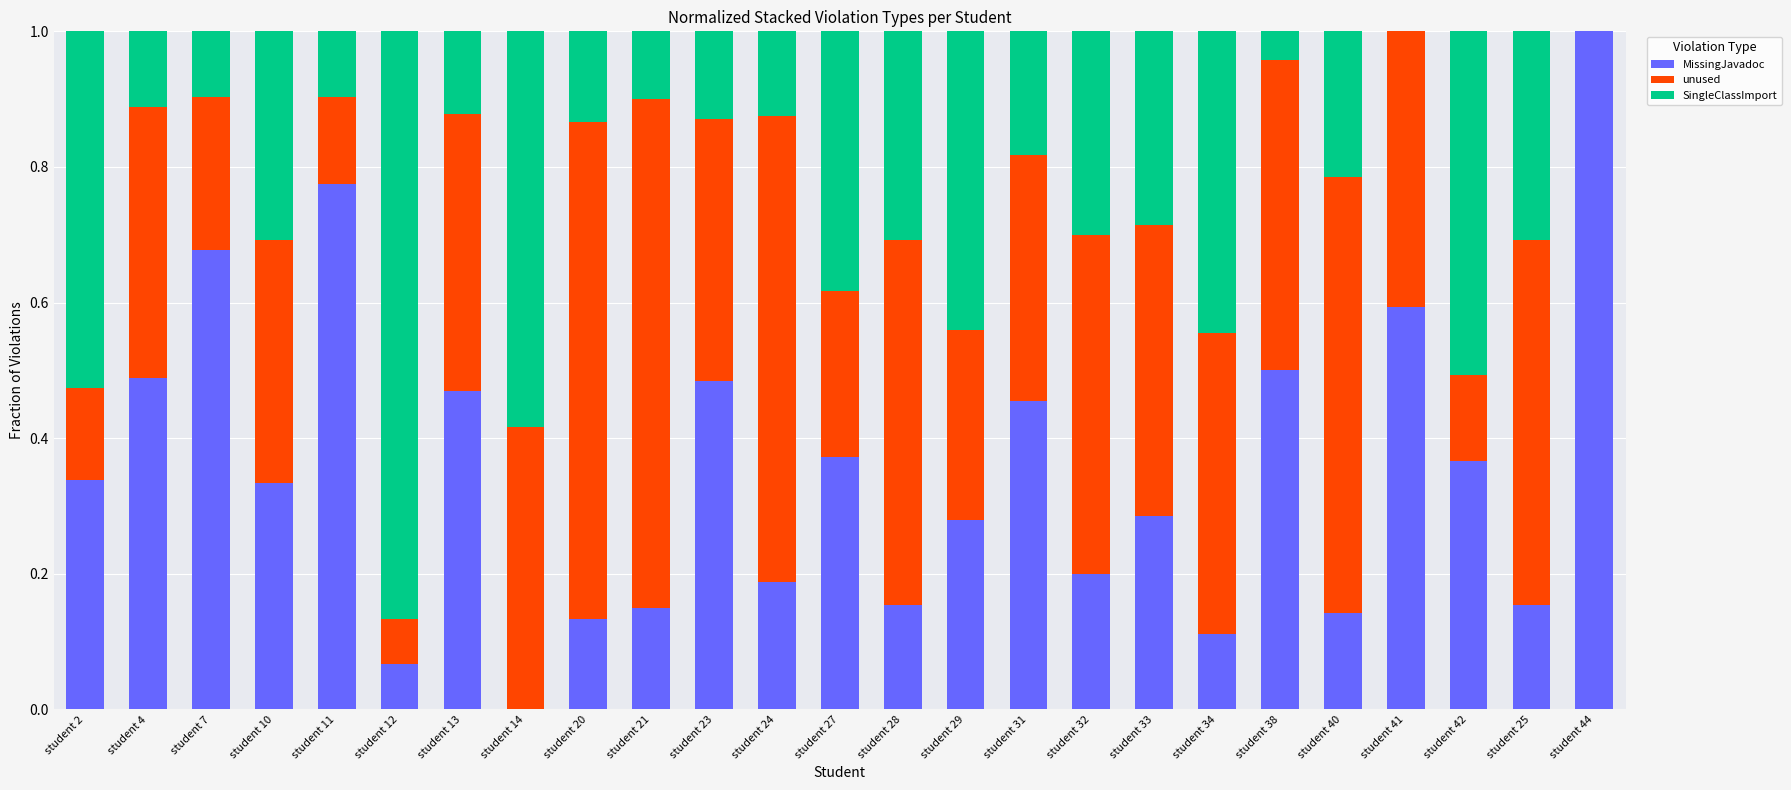

What is the total value across all series at student 28?

1.0